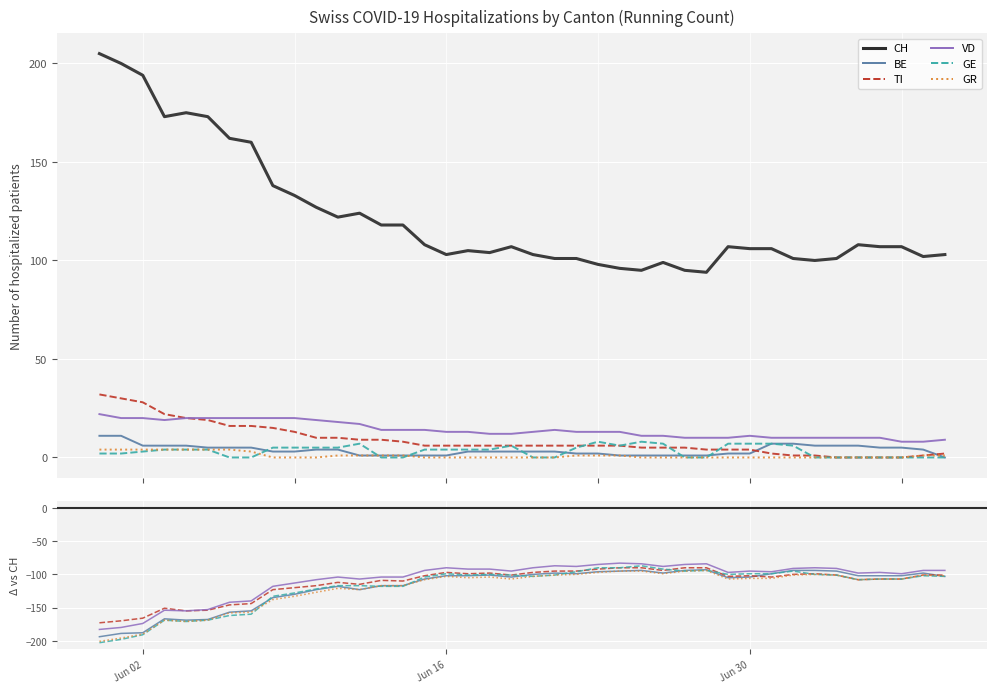

What position from the left is 2020-07-03?

34